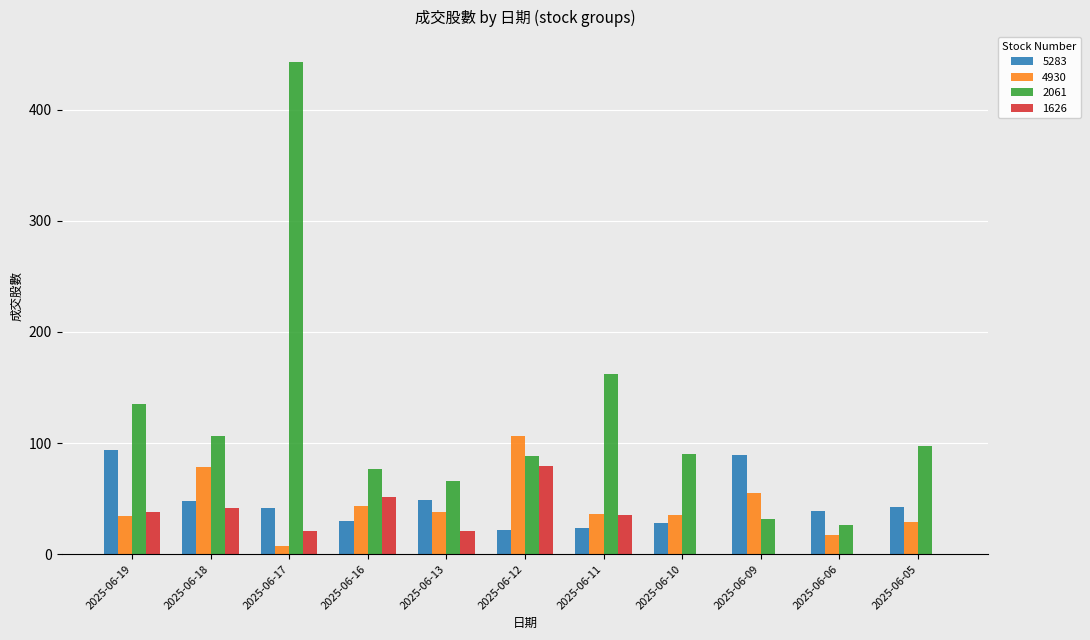

Between 2025-06-18 and 2025-06-10, which series saw the biggest shift?

4930